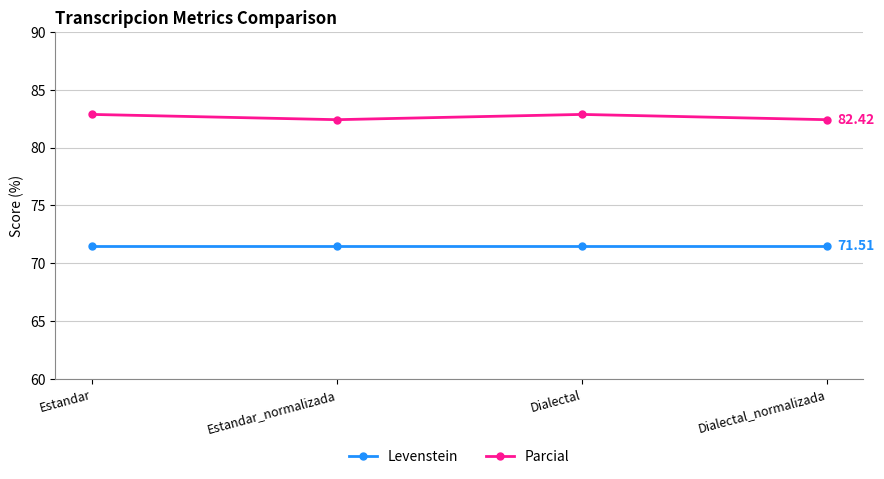

How many lines are shown in the chart?

2